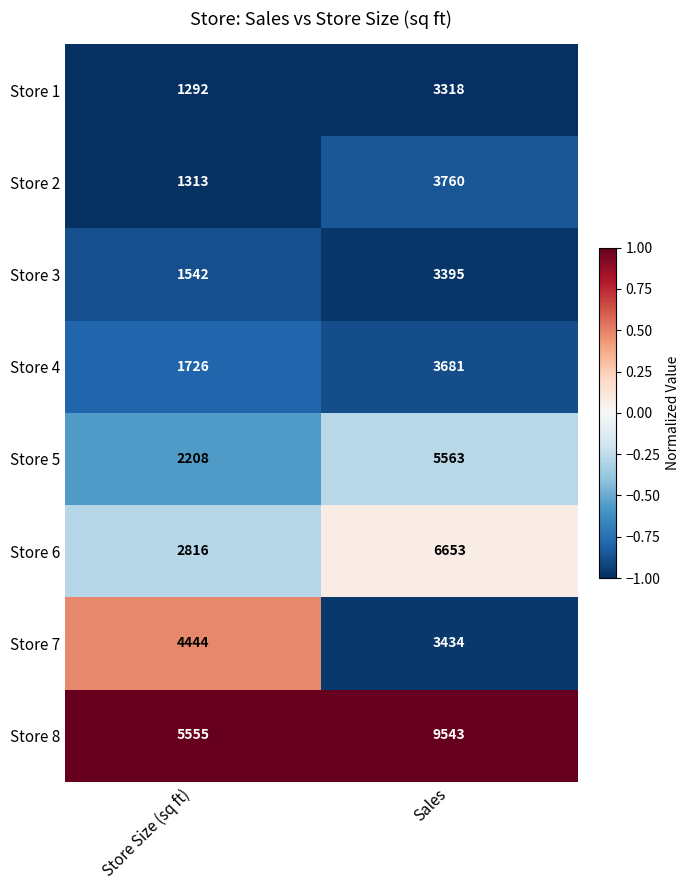

Which category has the highest value across all series?

Sales